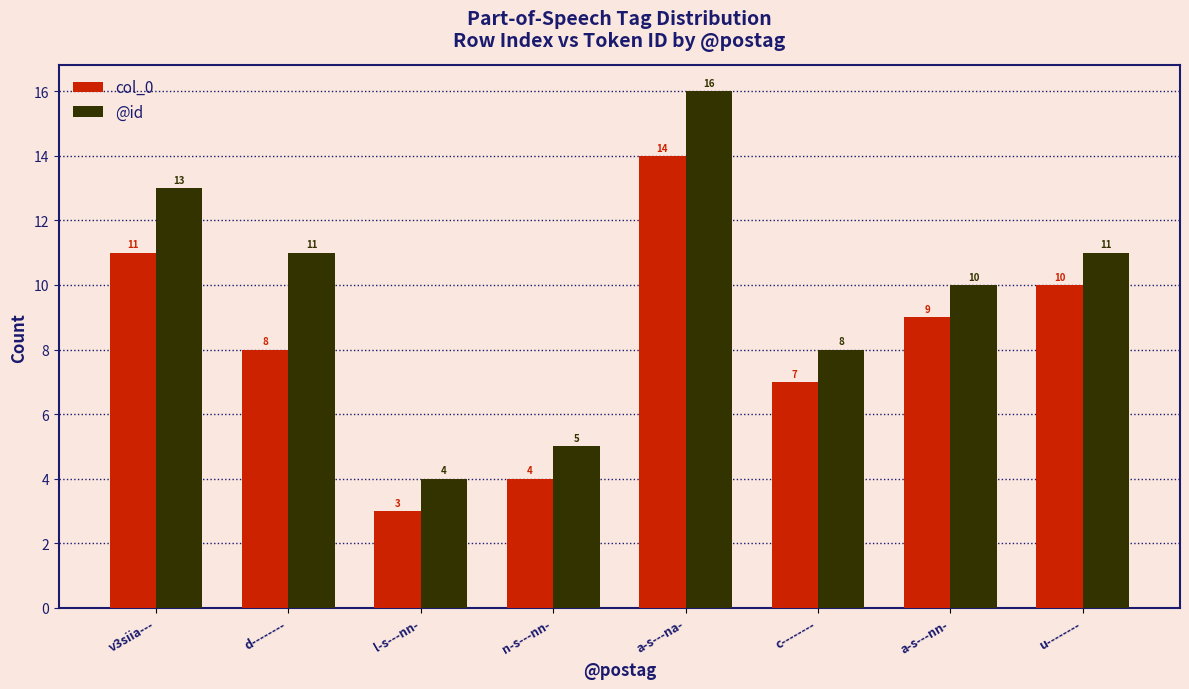

At how many categories does at least one series exceed 15?

1